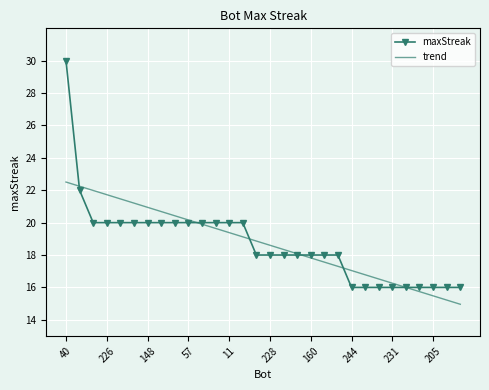

Which series has the widest spread of values?

maxStreak